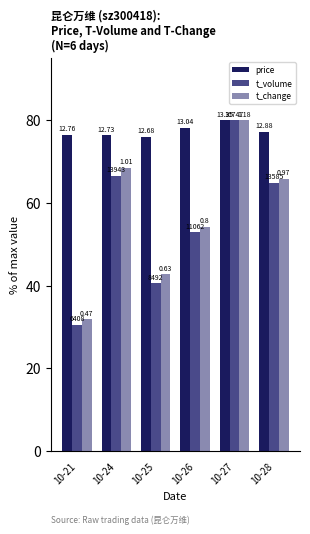

How many bars are there in each group?

3